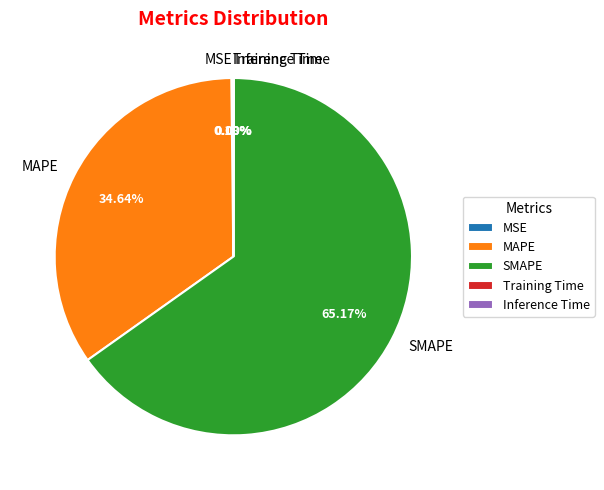

To the nearest percent, what is the average slice percentage?

20%